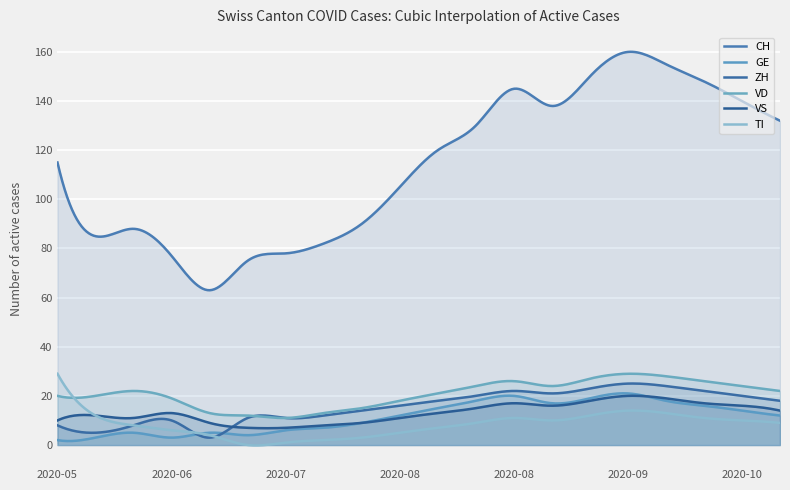

True or false: GE and VD intersect in this chart.

False